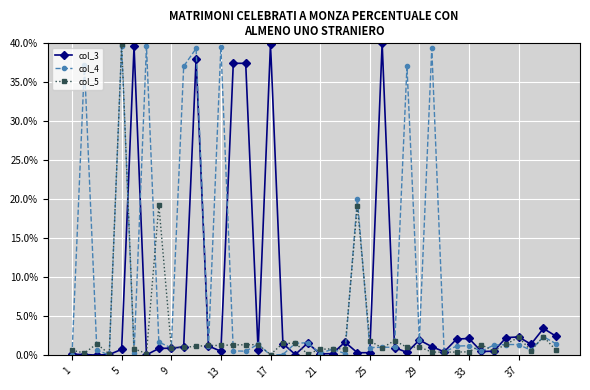

Which series has the largest total across all categories?

col_4